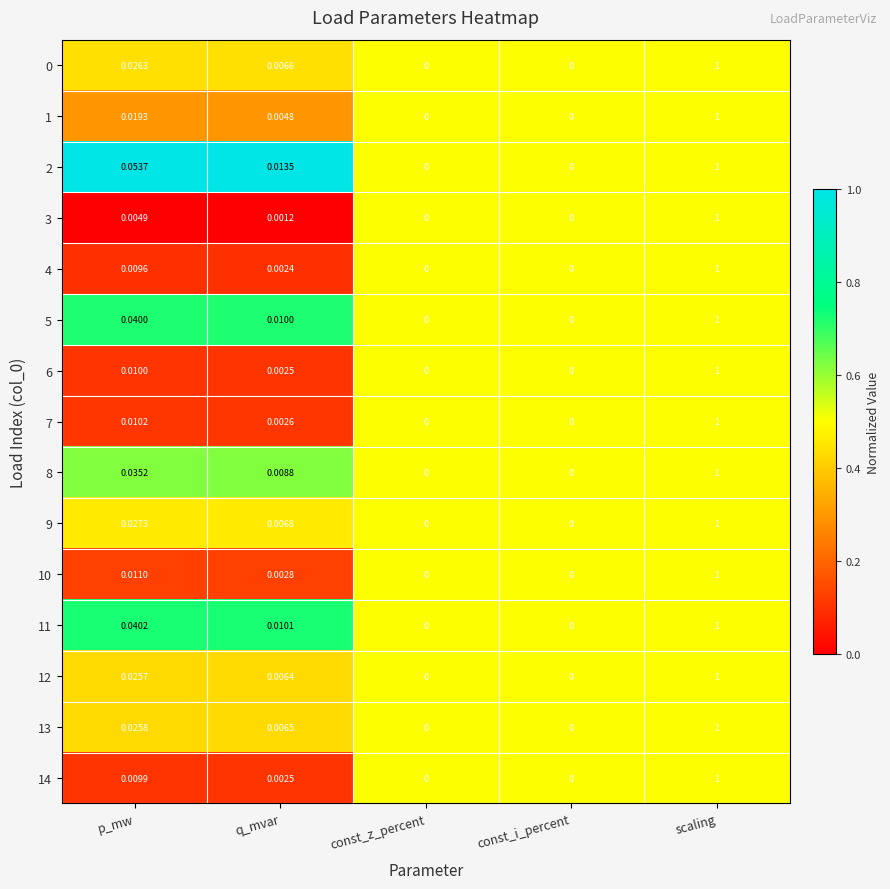

At which label does 12 reach its peak?

scaling